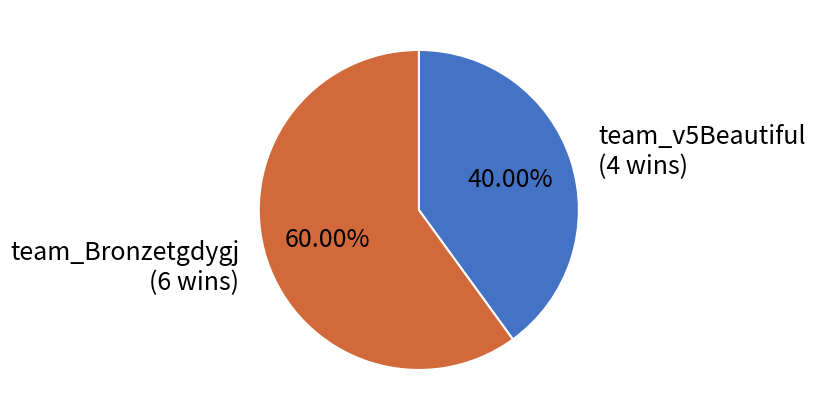

The team_v5Beautiful slice represents 31% of the pie. True or false?

False